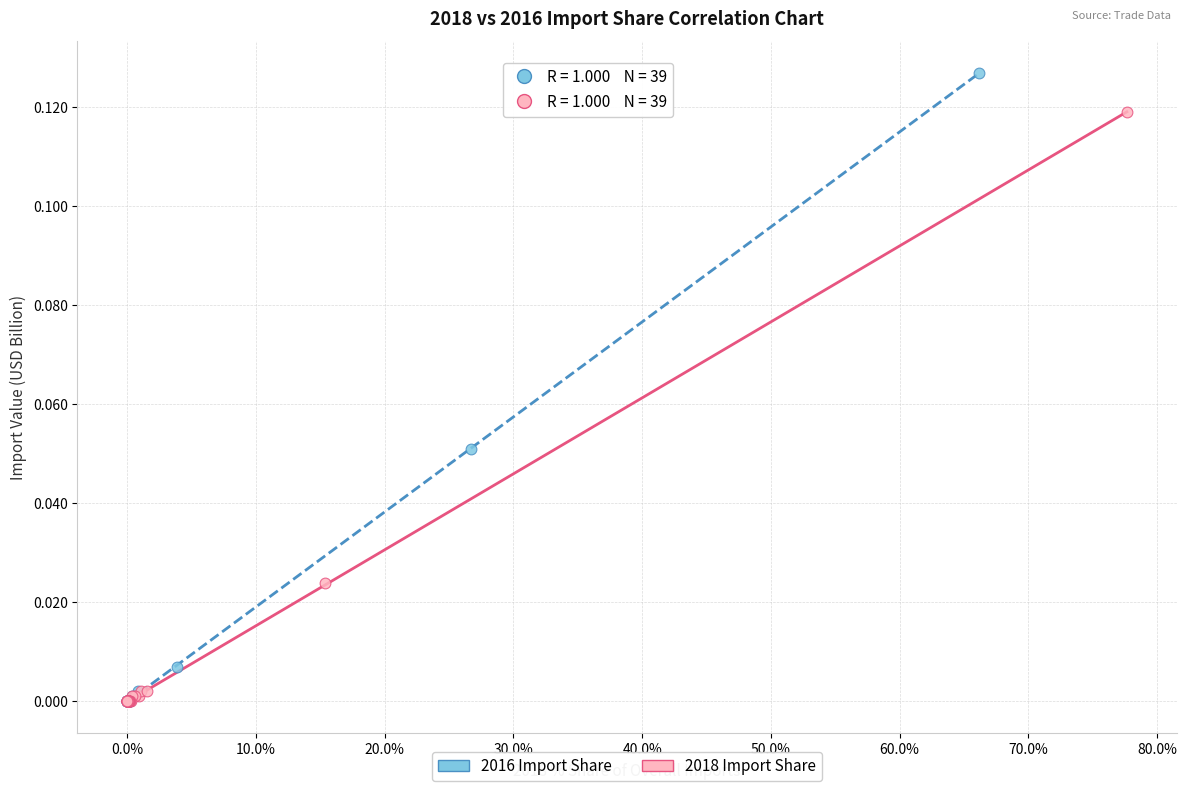

Which series contains the highest Y value?

2016 Import Share